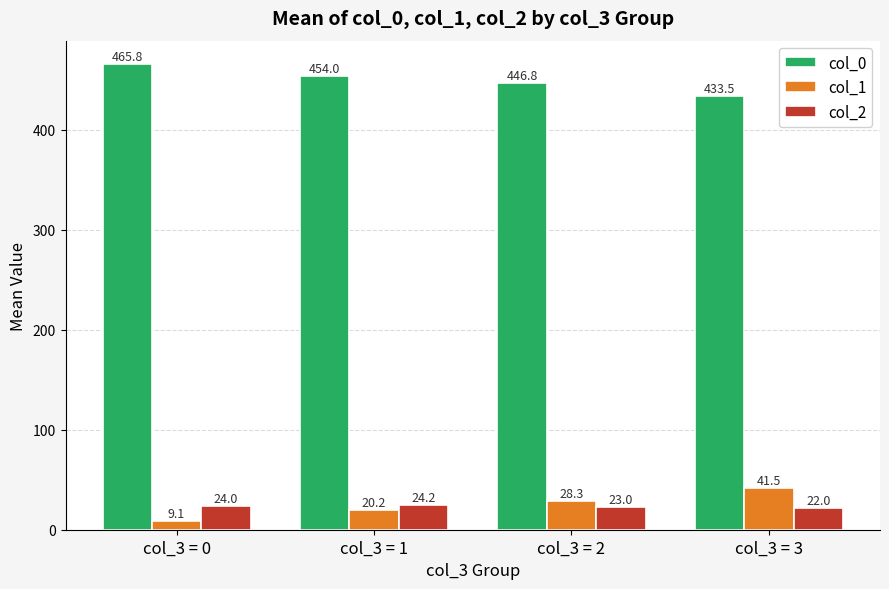

Is it true that col_1 equals 20.2 at col_3 = 1?

True